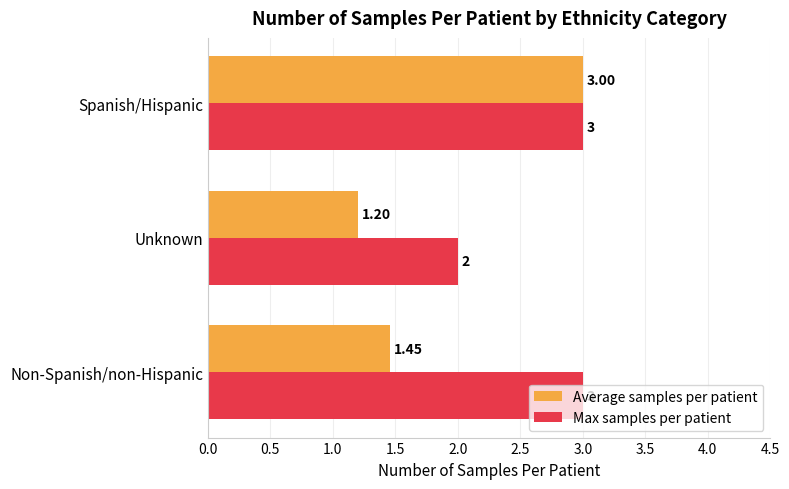

At which label is Average samples per patient closest to 2?

Non-Spanish/non-Hispanic